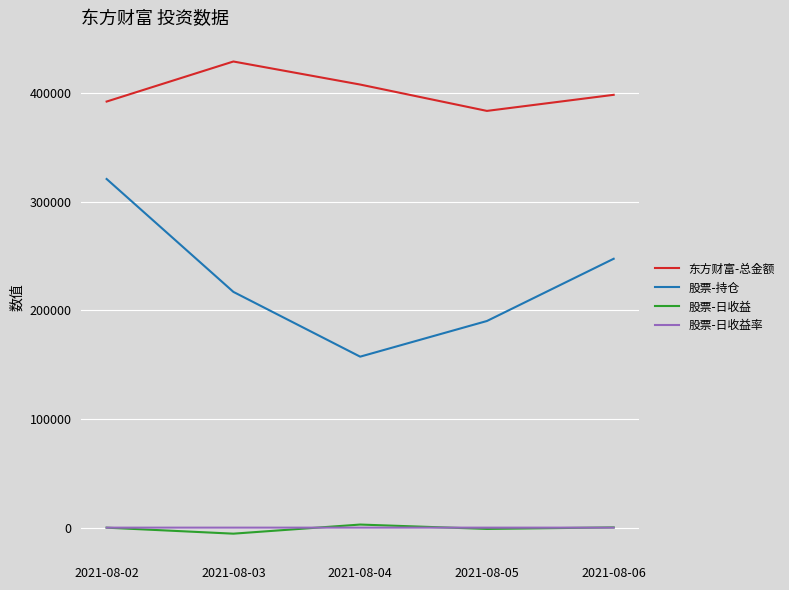

At which category is the sum across all series the highest?

2021-08-02